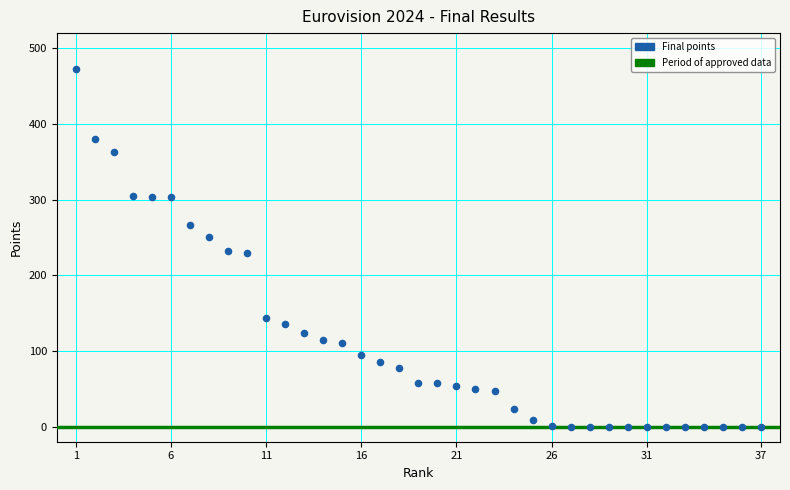

What is the range of Y values (max minus min)?

472